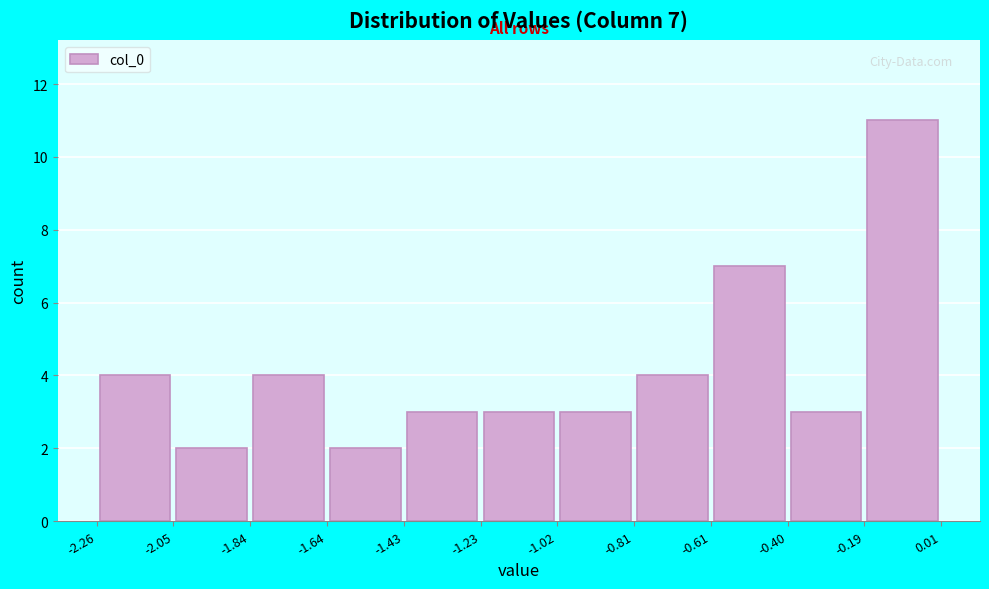

Which range on the x-axis has the tallest bar?

-0.19 to 0.01